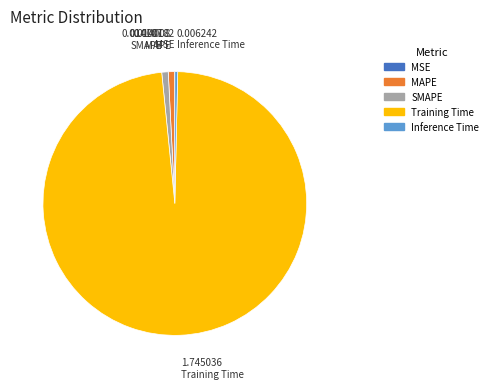

What is the majority slice?

Training Time